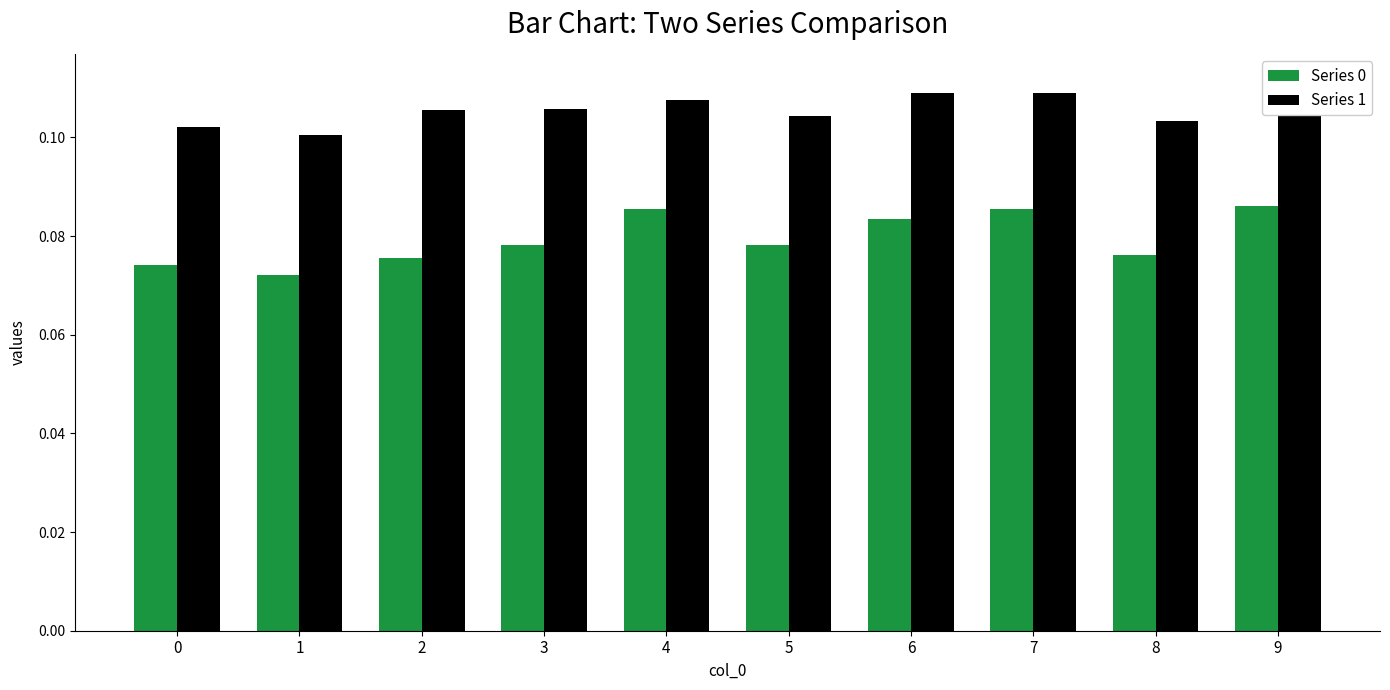

List the series in order of their overall mean, lowest first.

Series 0, Series 1